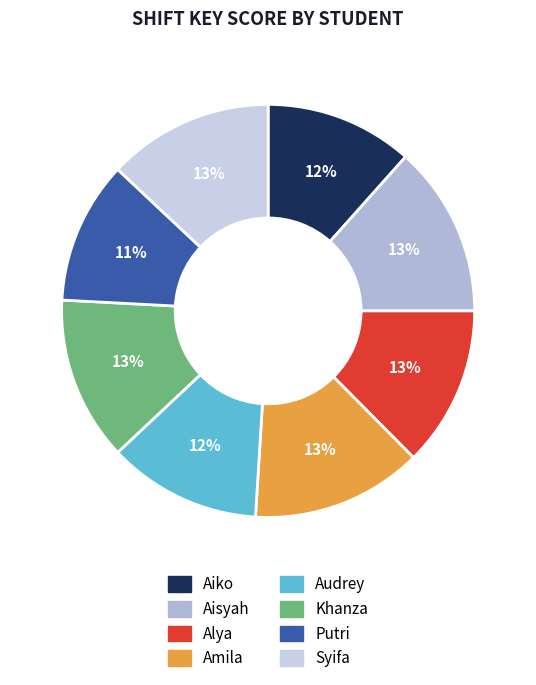

What is the smallest slice in the pie chart?

Putri